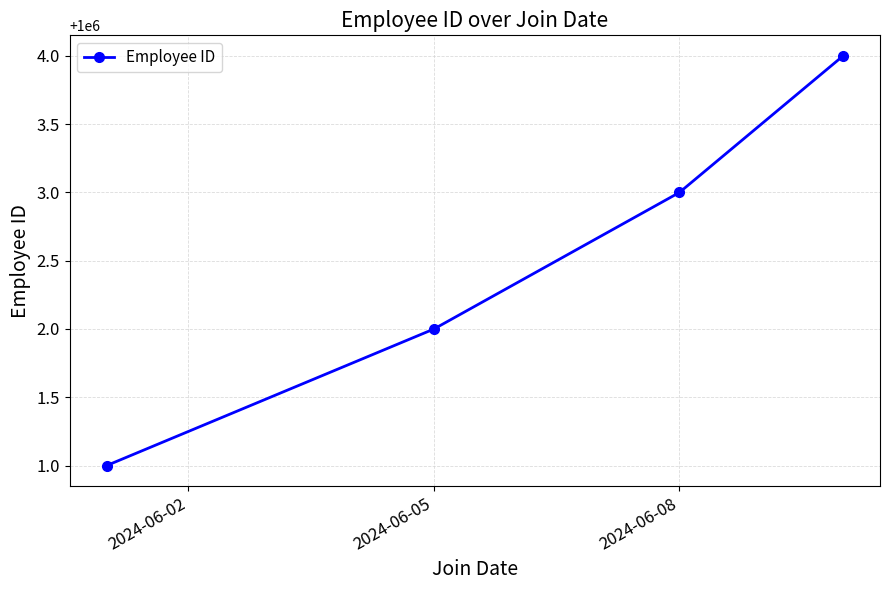

What is the greatest value displayed?

1000004